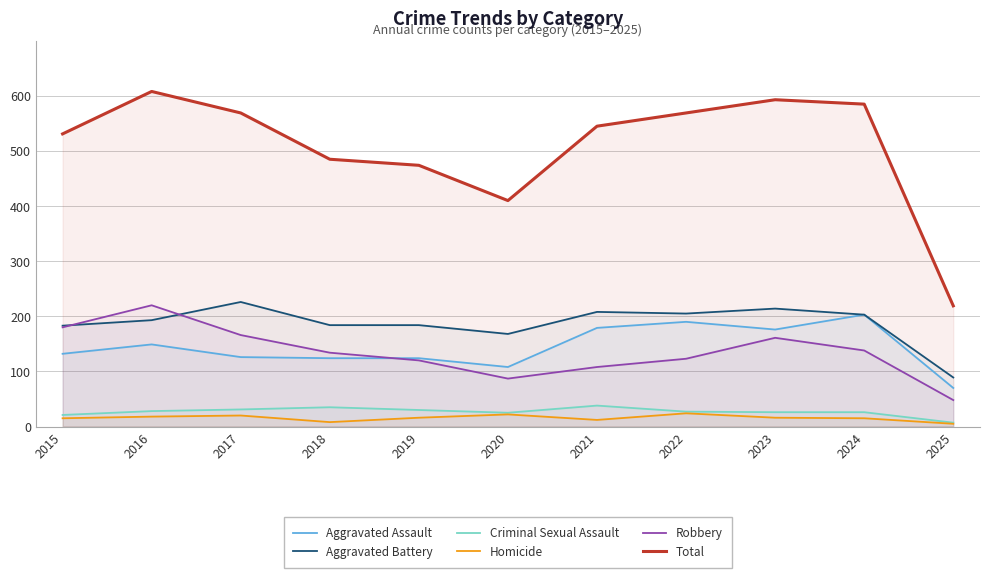

At which label does Aggravated Assault reach its peak?

2024